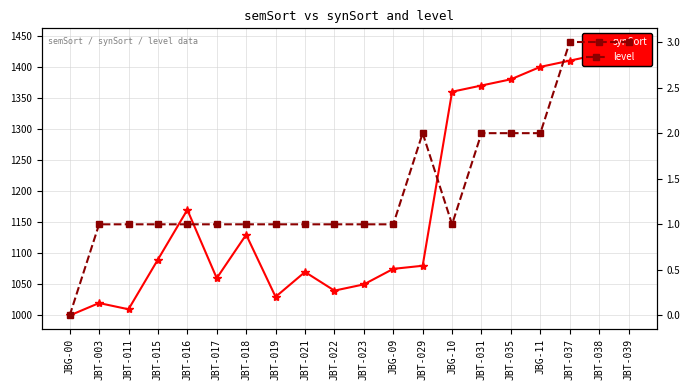

At which category is the sum across all series the highest?

JBT-039